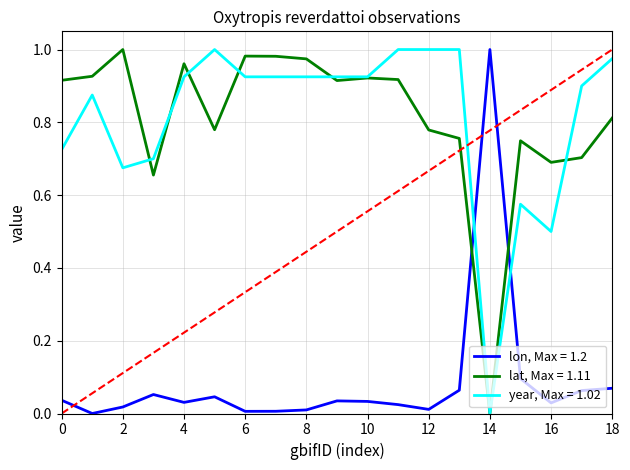

How many intersections are there between lat, Max = 1.11 and lon, Max = 1.2?

2